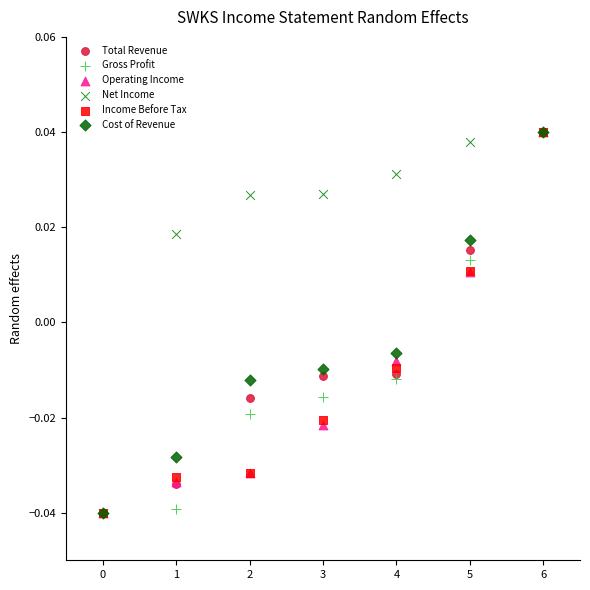

What are all the series names shown in the legend?

Total Revenue, Gross Profit, Operating Income, Net Income, Income Before Tax, Cost of Revenue